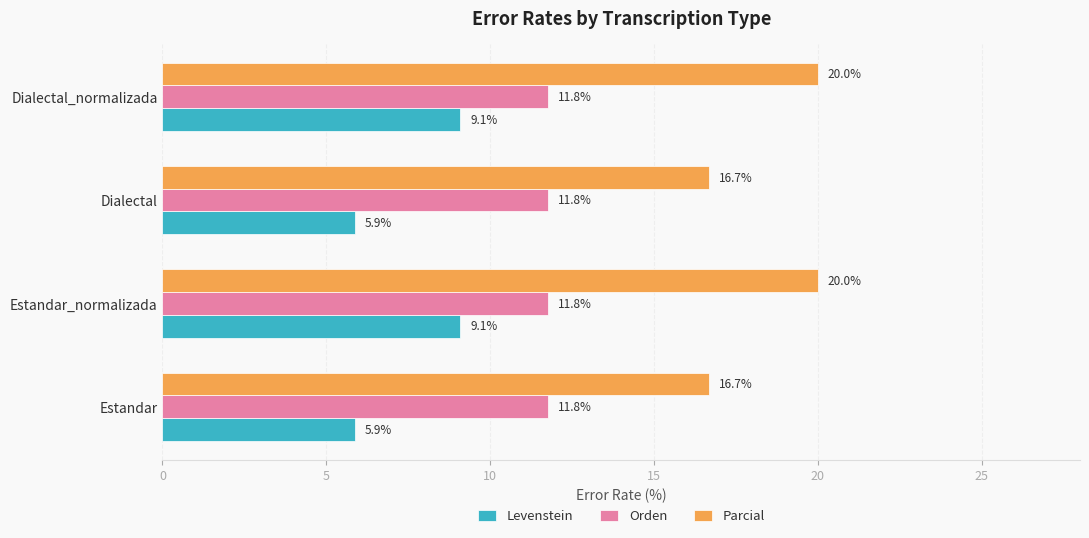

Rank the series at Estandar_normalizada from lowest to highest value.

Levenstein, Orden, Parcial